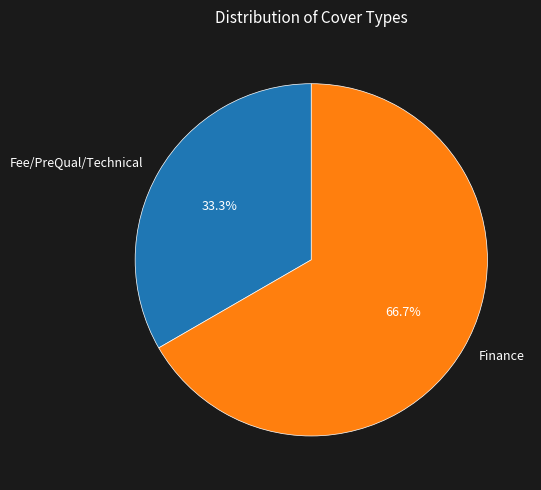

How many segments does this pie chart have?

2